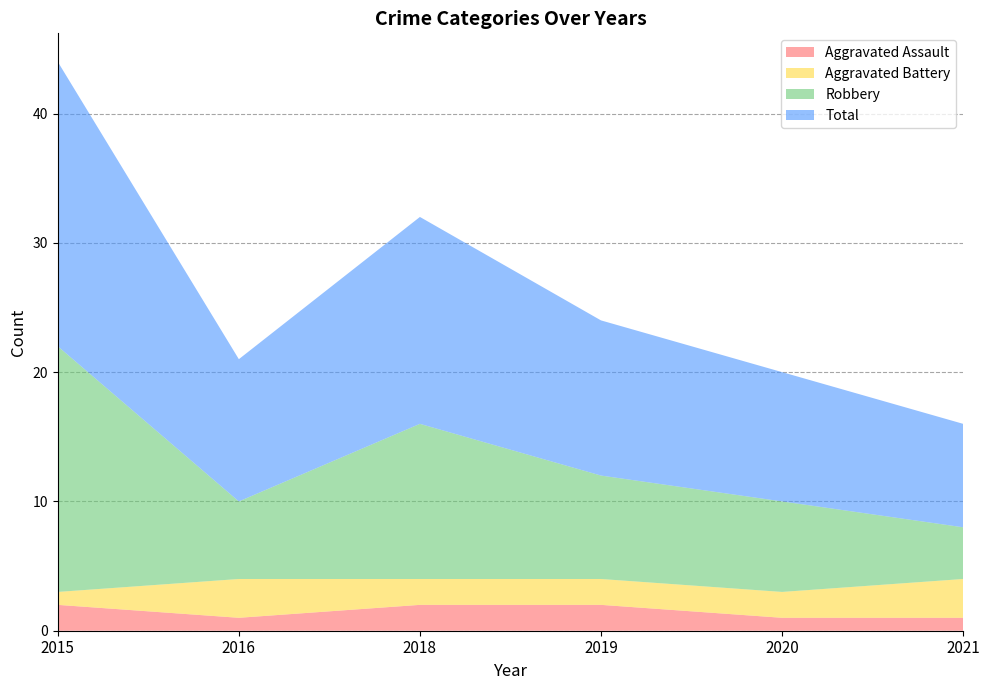

Reading right to left, transcribe all the data shown in this chart.

Aggravated Assault: 1	1	2	2	1	2
Aggravated Battery: 3	2	2	2	3	1
Robbery: 4	7	8	12	6	19
Total: 8	10	12	16	11	22